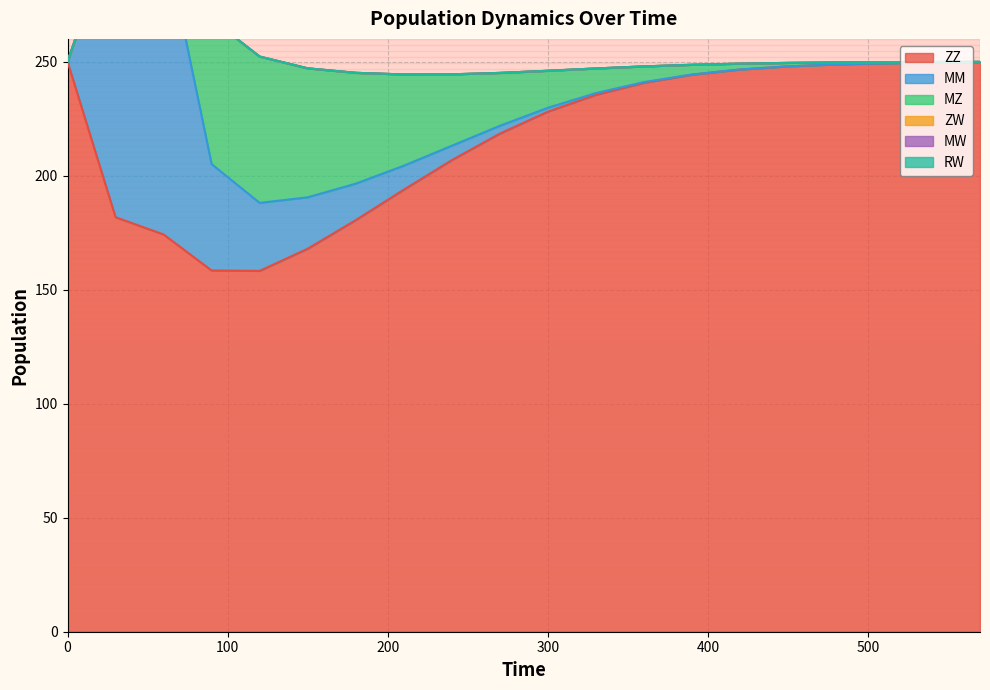

What is the total value across all series at 18?

249.9